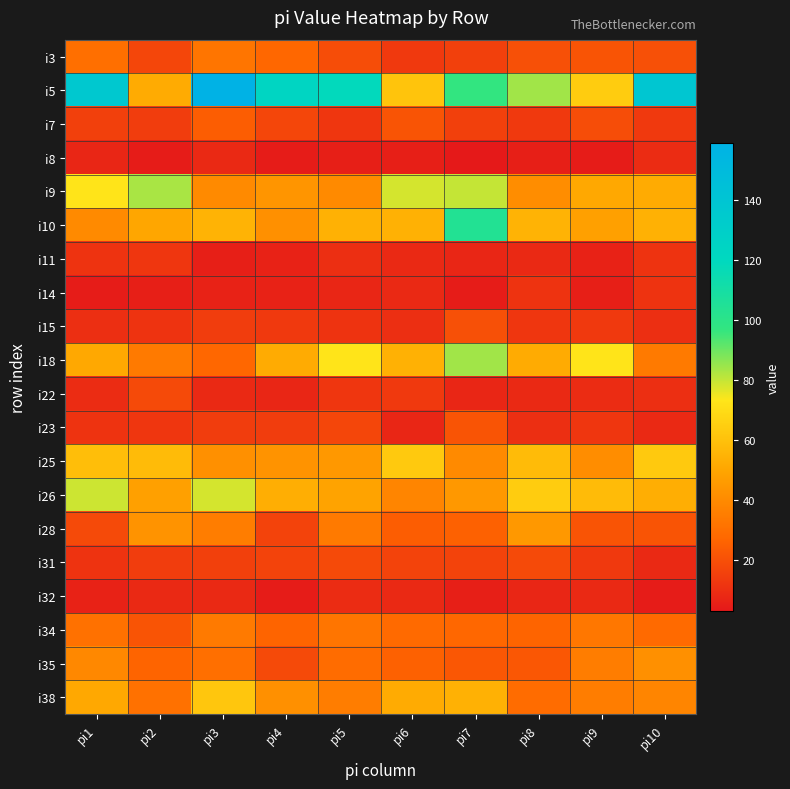

What is the spread (max minus min) of values at pi10?

134